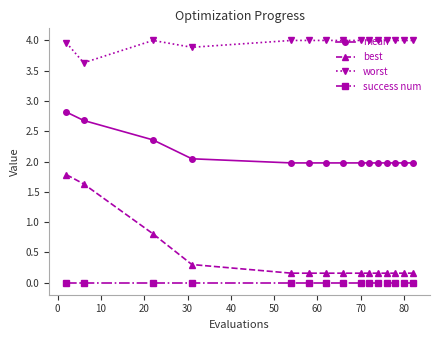

Which series has the widest spread of values?

best